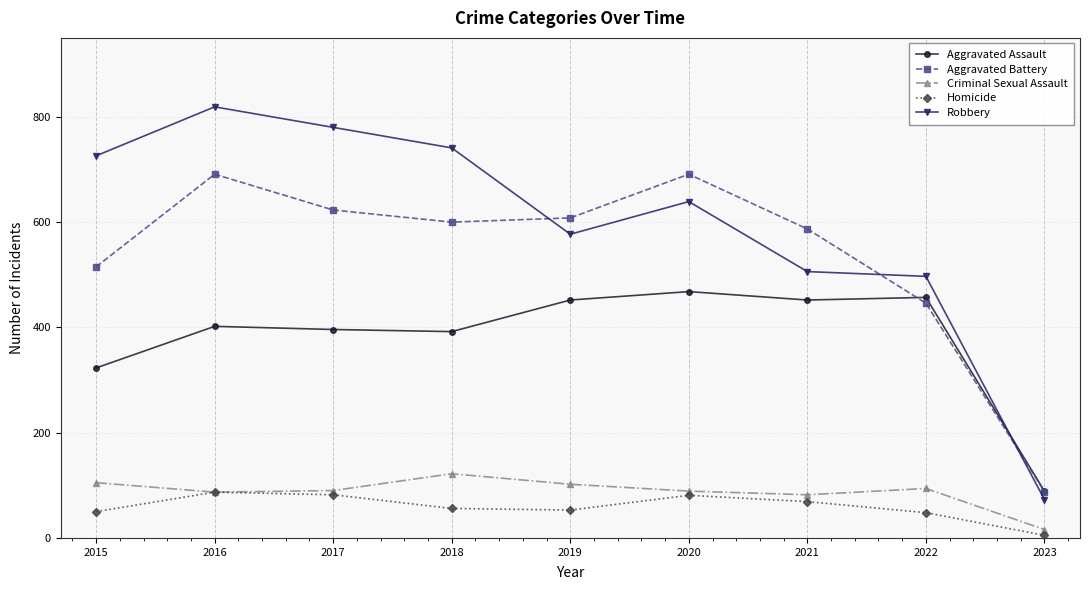

True or false: Robbery and Criminal Sexual Assault cross at least once.

False